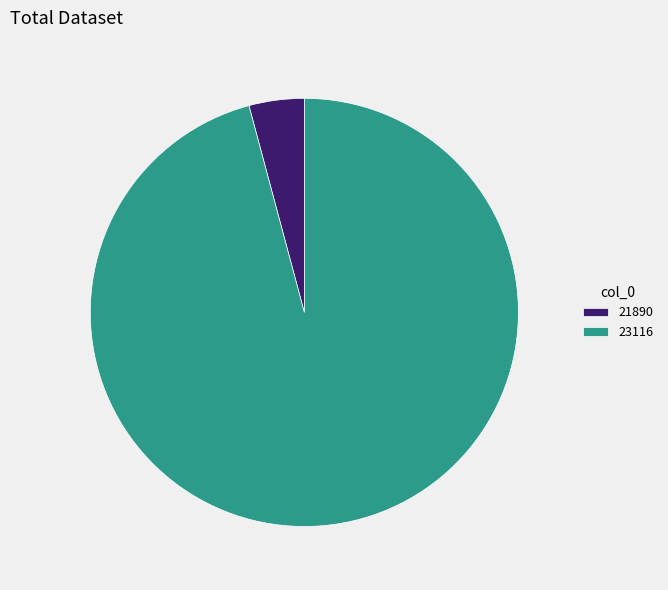

Combined, do 21890 and 23116 account for over 50%?

Yes